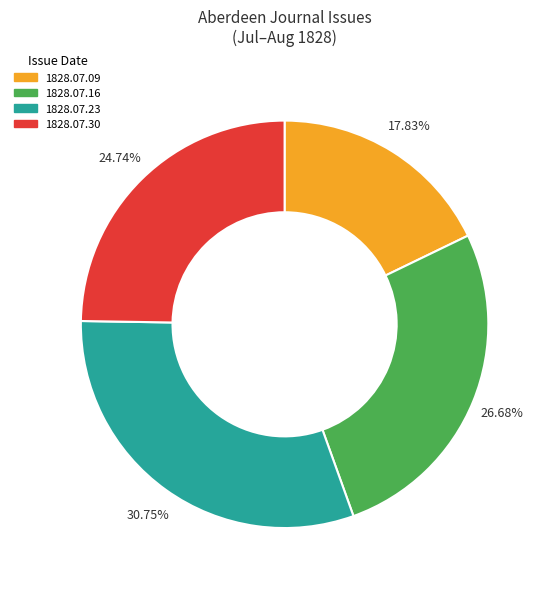

How many slices are in this pie chart?

4